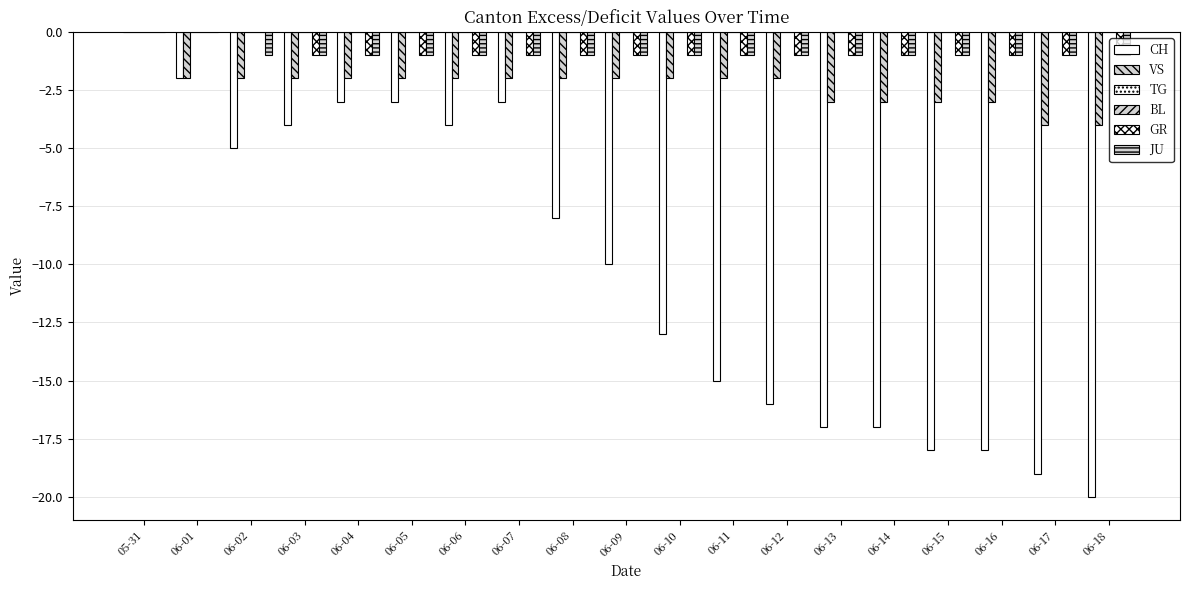

What is the total value across all series at 06-09?

-14